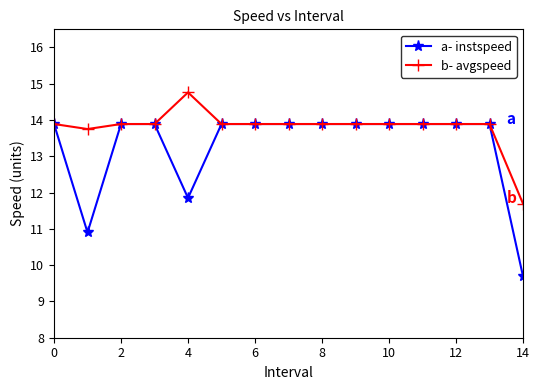

Which series has the widest spread of values?

a- instspeed